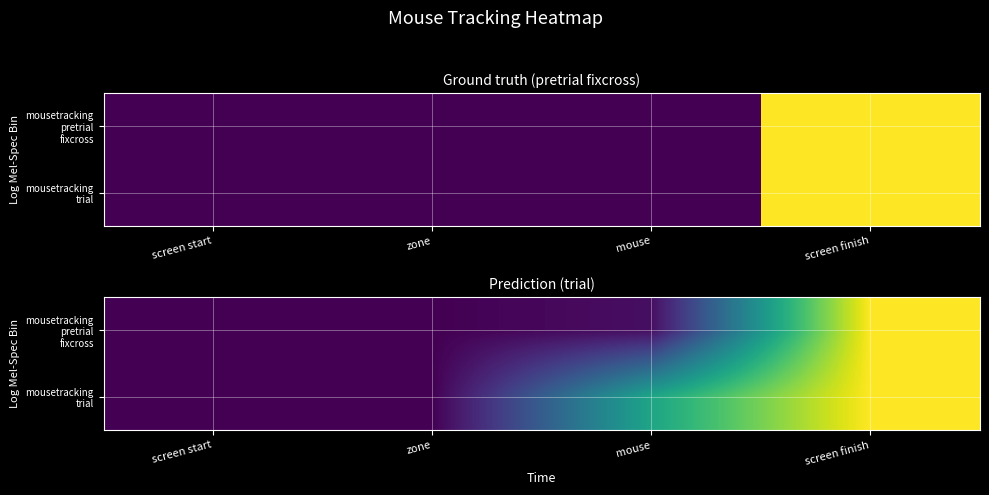

Rank the series by their average value, from lowest to highest.

mousetracking pretrial fixcross, mousetracking trial